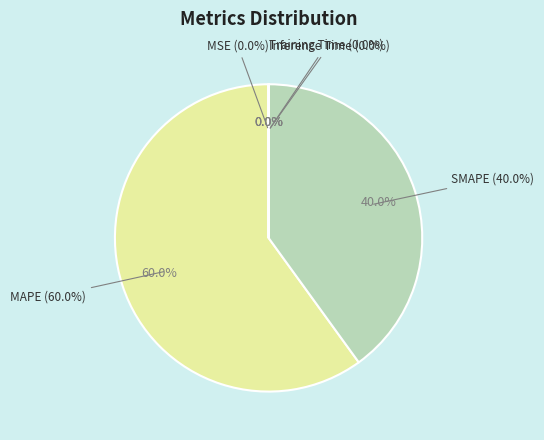

Combined, what portion of the pie is SMAPE and MAPE?

100.0%